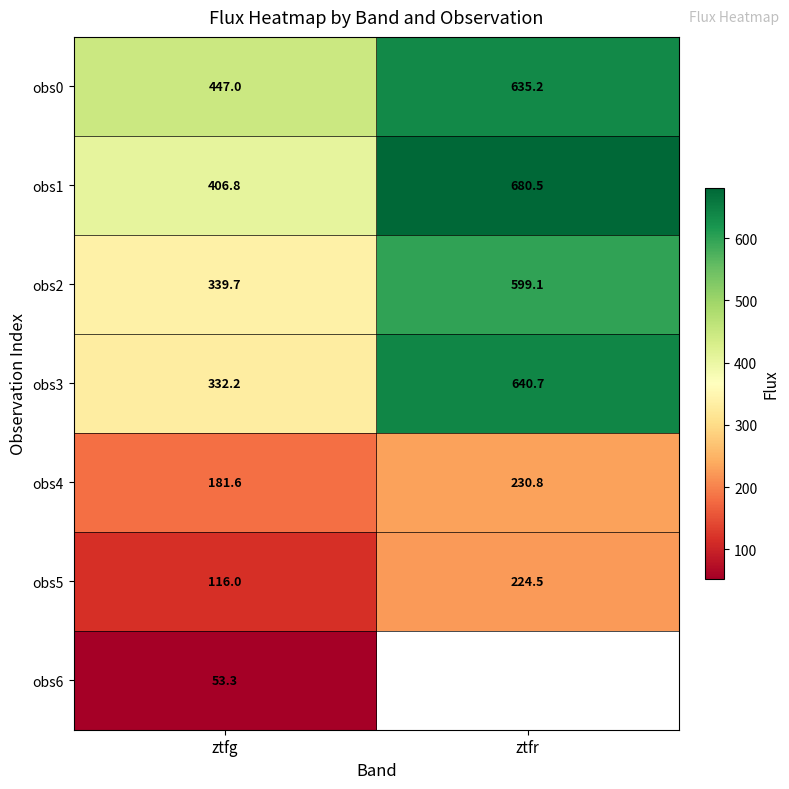

Where is obs0 nearest to the value 541?

ztfg